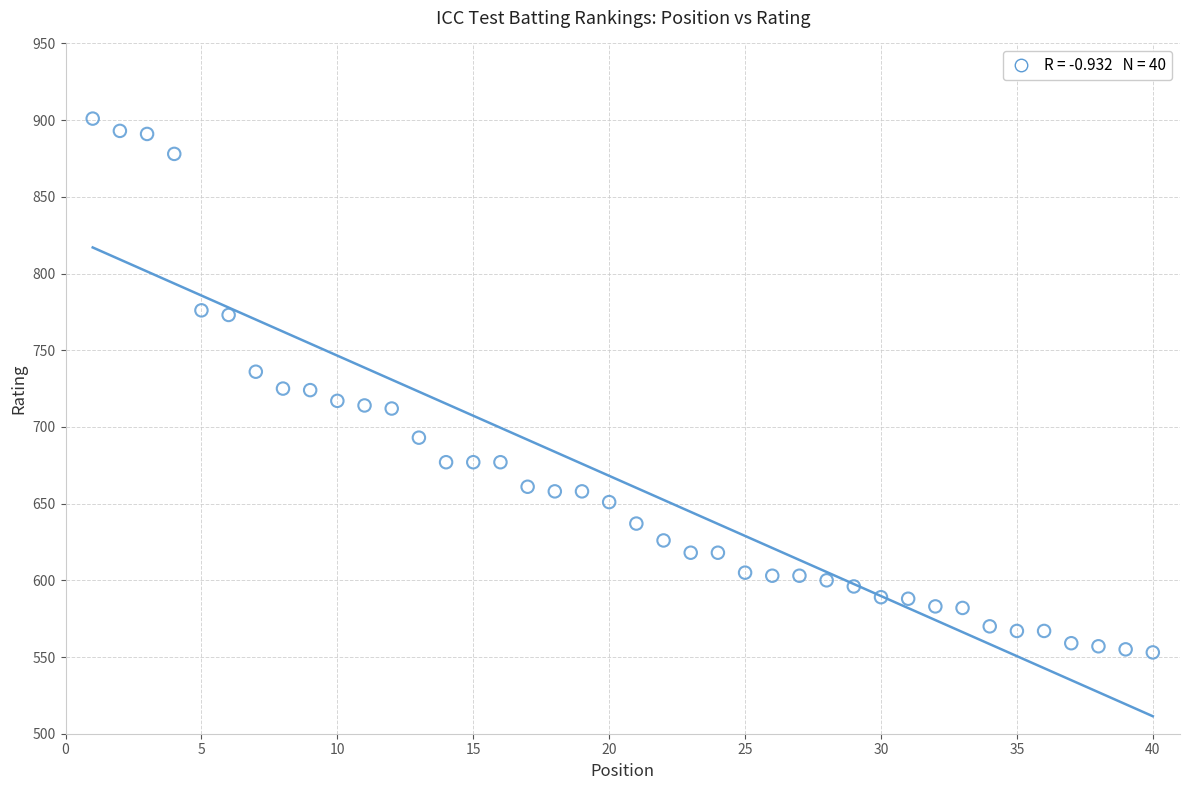

What is the range of Y values (max minus min)?

348